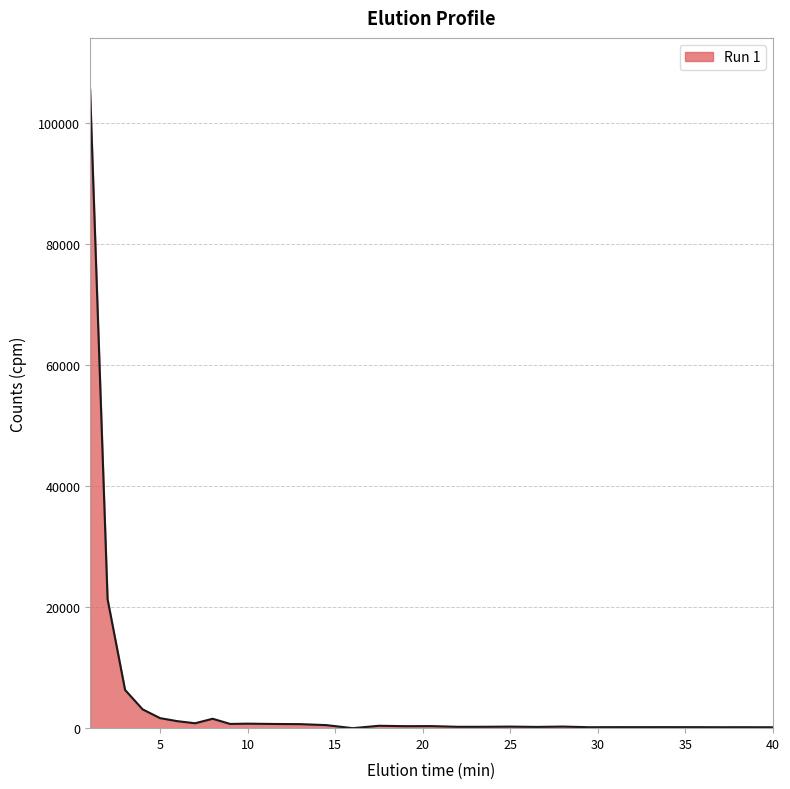

What is the maximum value shown in the chart?

105538.8